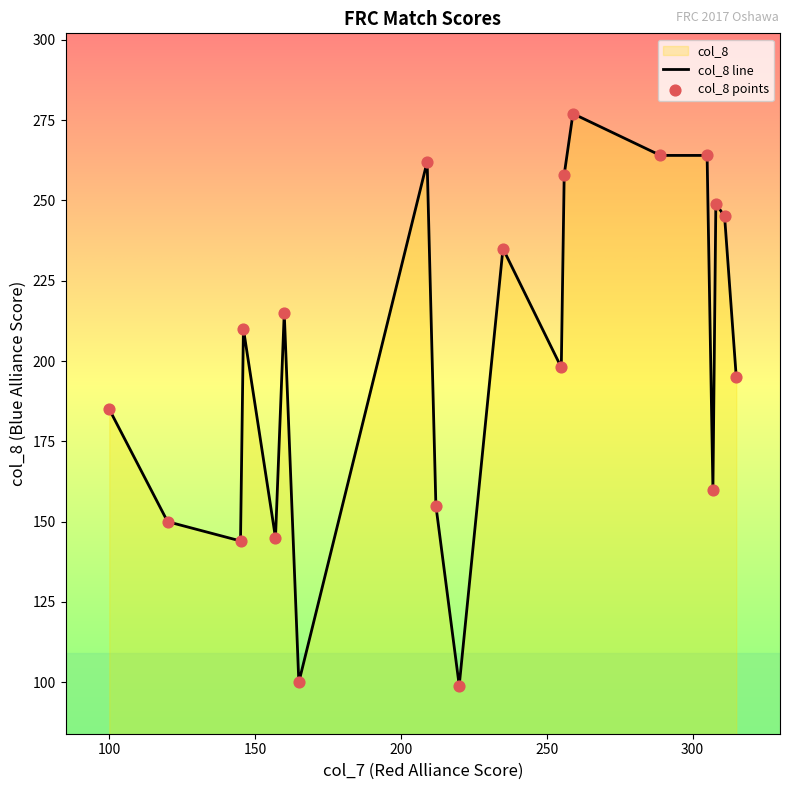

What is the maximum value shown in the chart?

277